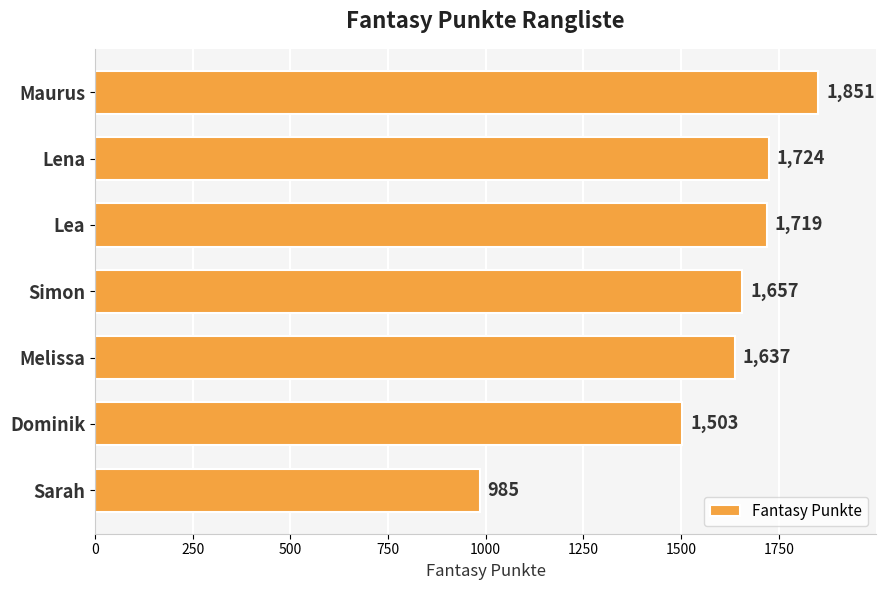

Are the bars grouped side by side (vs. stacked)?

No